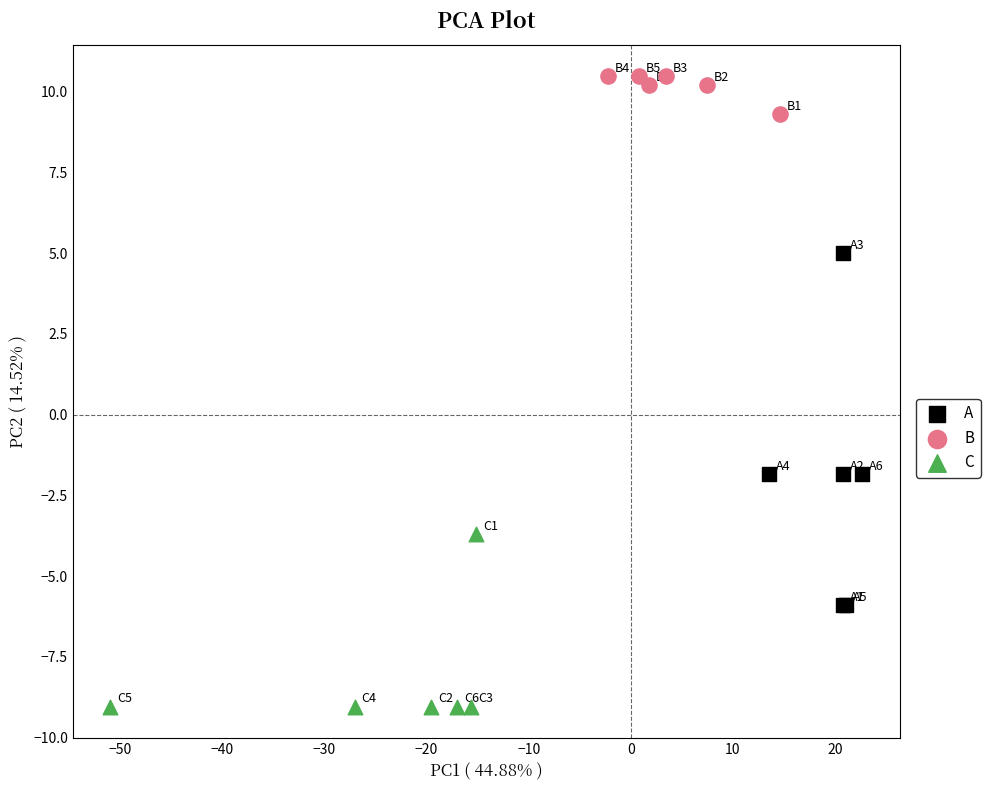

Which series has the largest Y range (max minus min)?

A